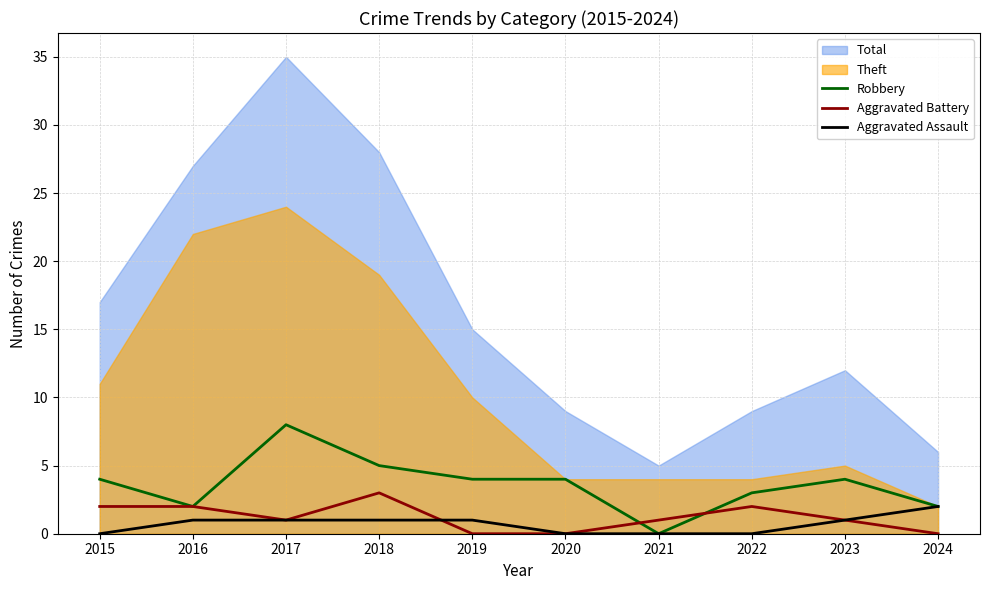

The value of Aggravated Battery at 2021 is 1. True or false?

True